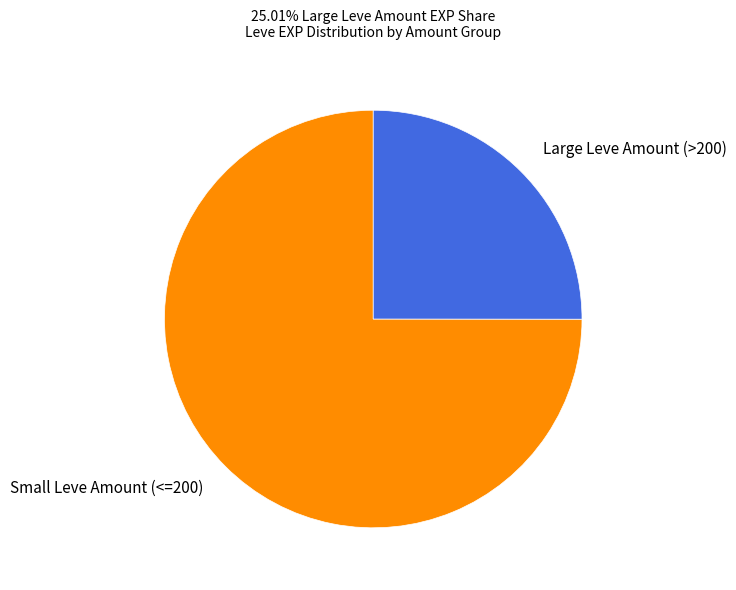

Rank the categories by value from highest to lowest.

Small Leve Amount (<=200), Large Leve Amount (>200)